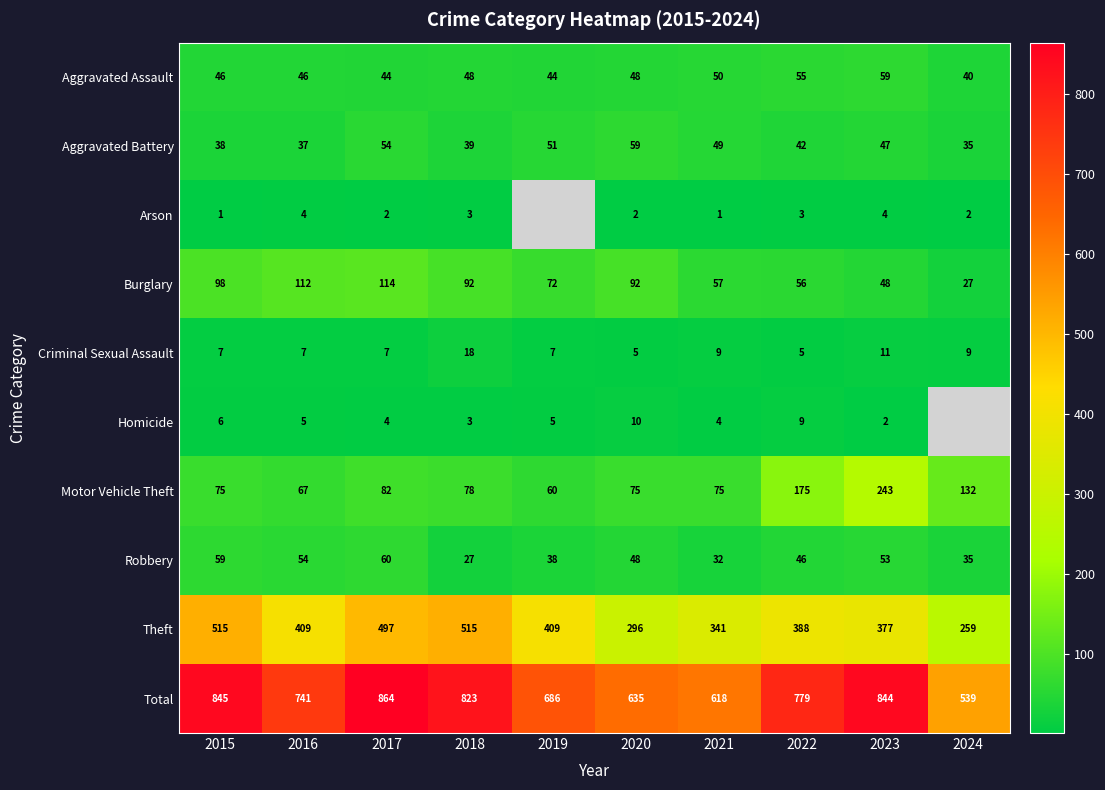

At 2023, list the series in order from smallest to largest.

Homicide, Arson, Criminal Sexual Assault, Aggravated Battery, Burglary, Robbery, Aggravated Assault, Motor Vehicle Theft, Theft, Total